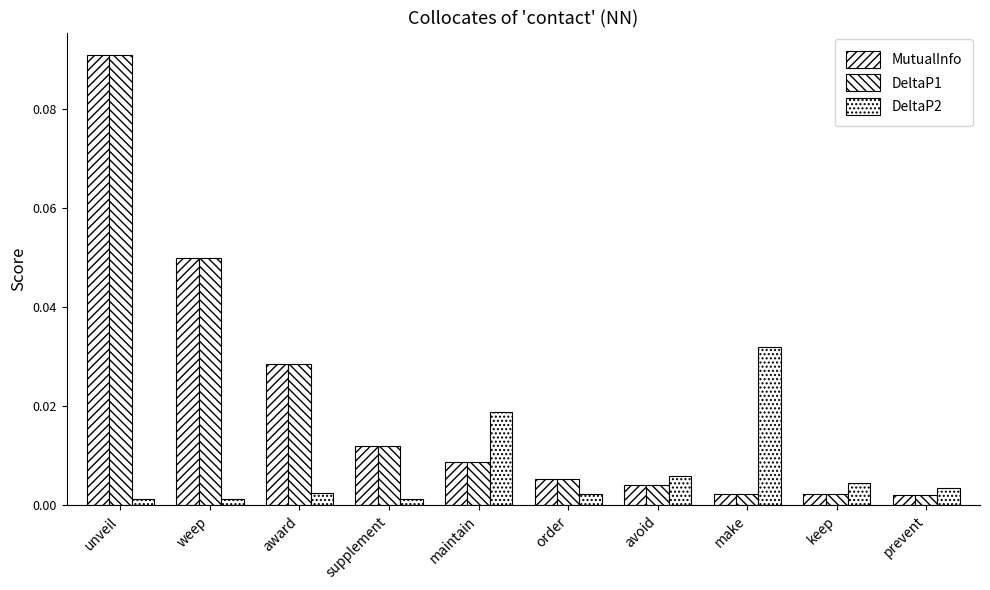

Which category has the highest value across all series?

unveil